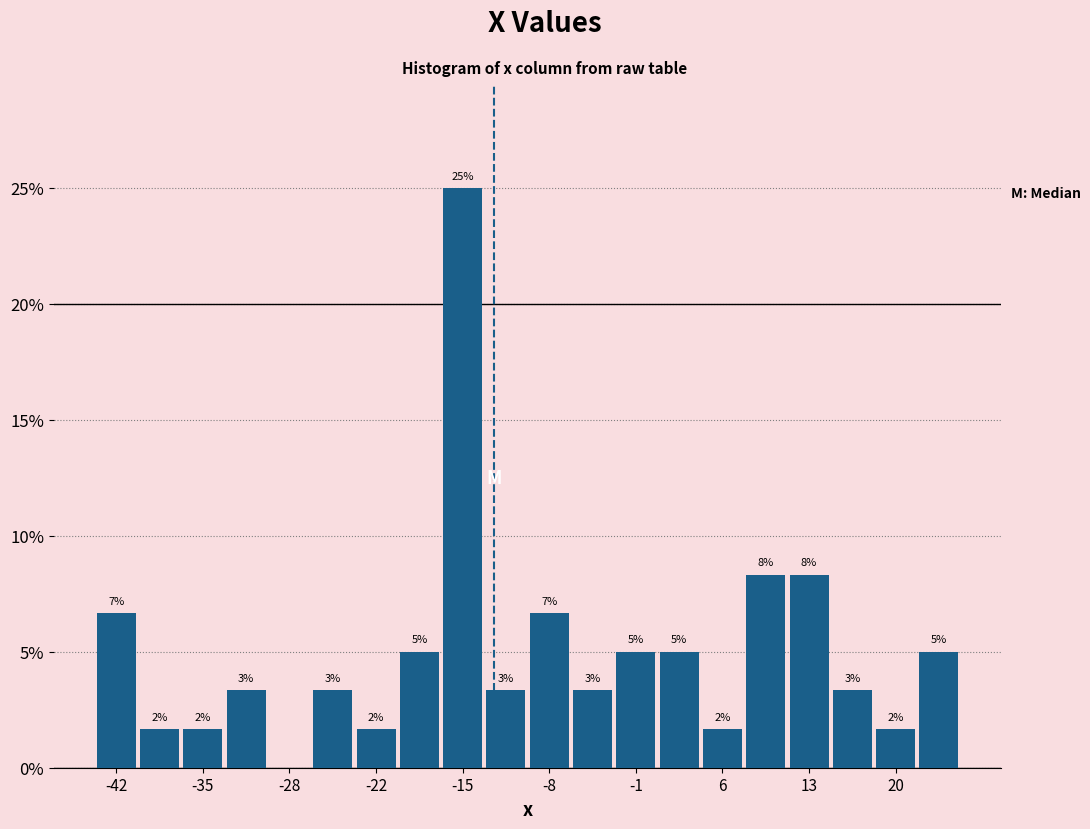

Read against the x-axis, roughly where is the centre of the tallest bar?

-15